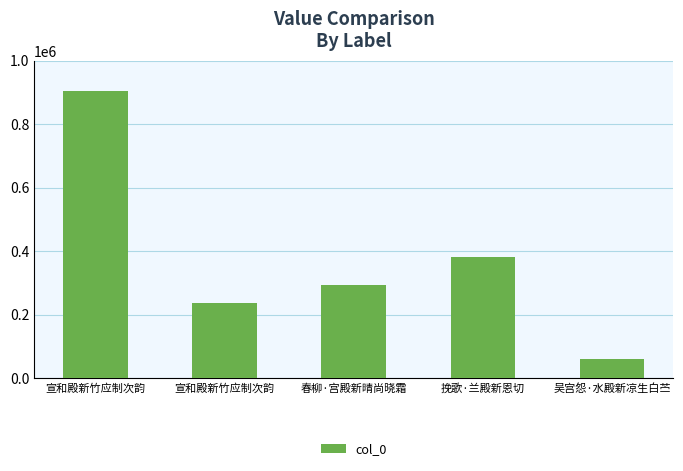

How many values are below 294832?

2